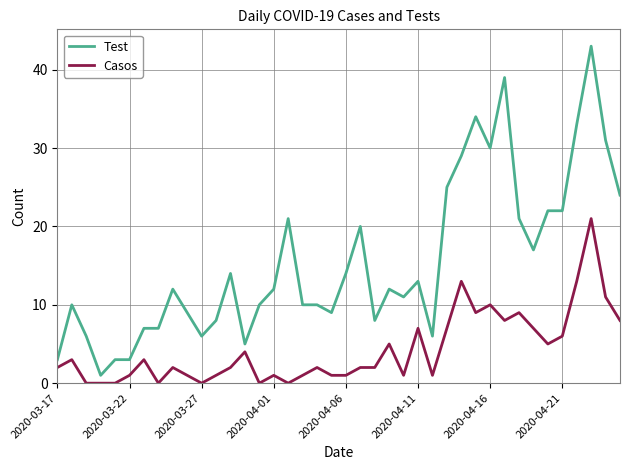

List the series in order of their peak value, highest first.

Test, Casos